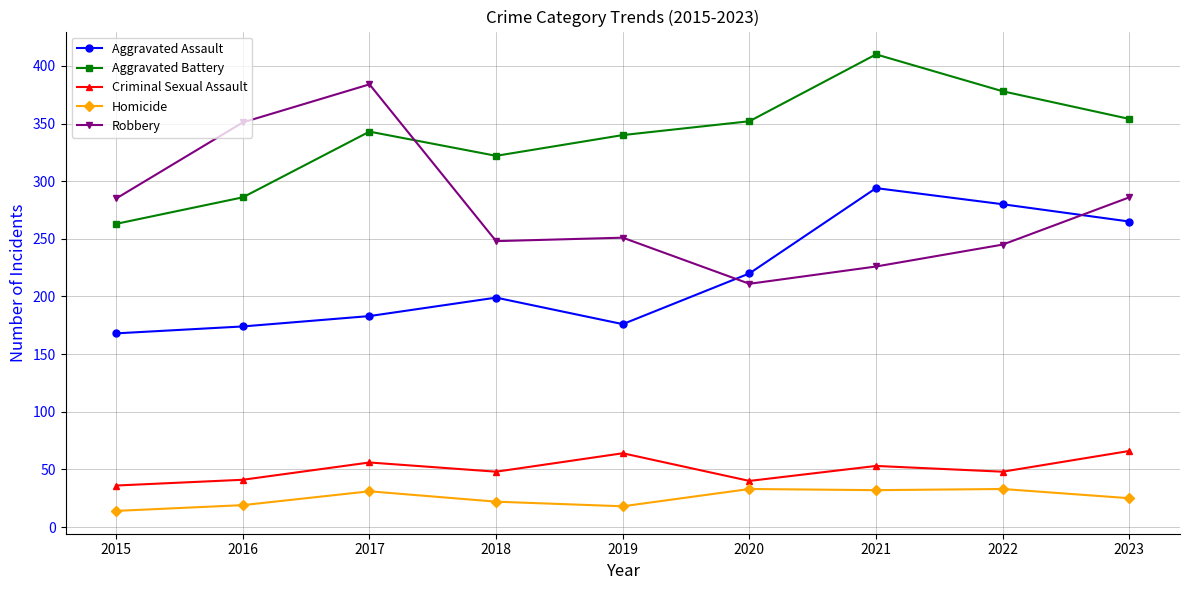

True or false: Aggravated Assault has more than 0 interior local peaks.

True